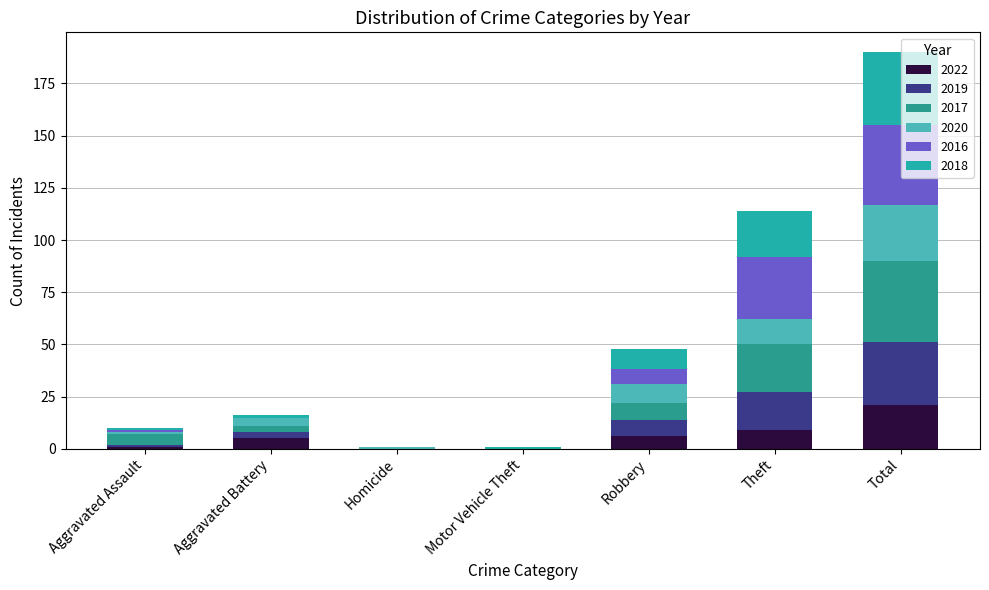

Which series has the largest range (max minus min)?

2017